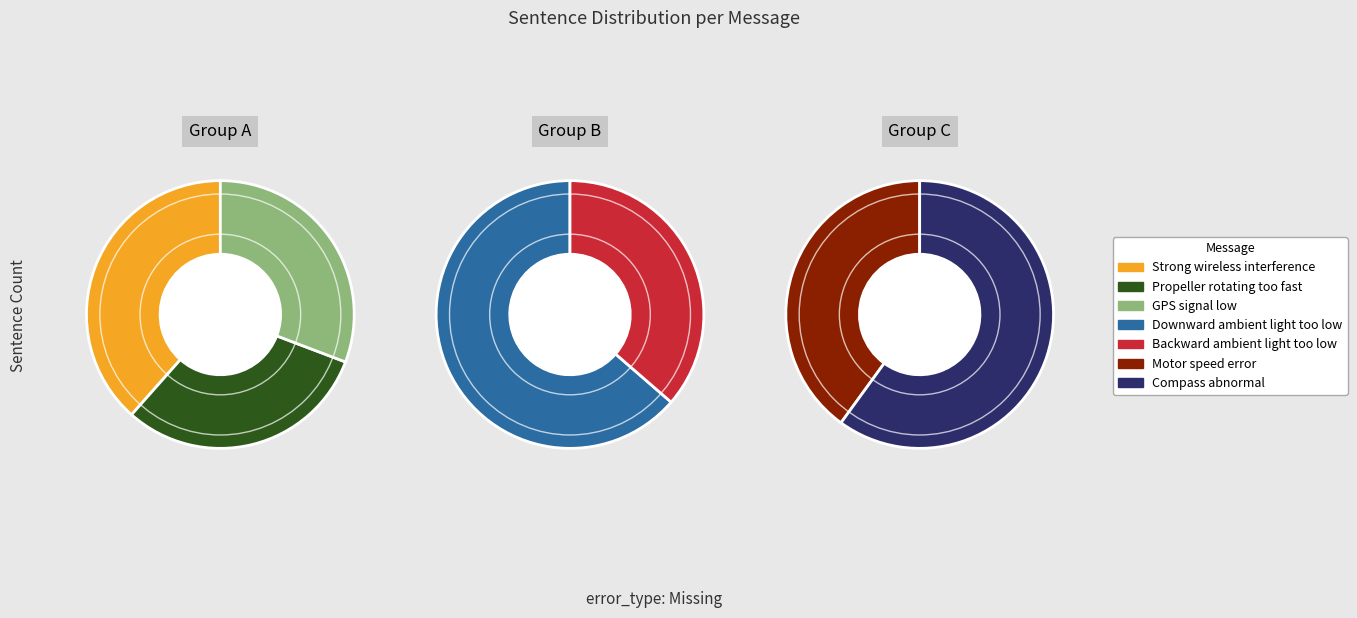

What is the change in value from Strong wireless interference to Propeller rotating too fast?

-1